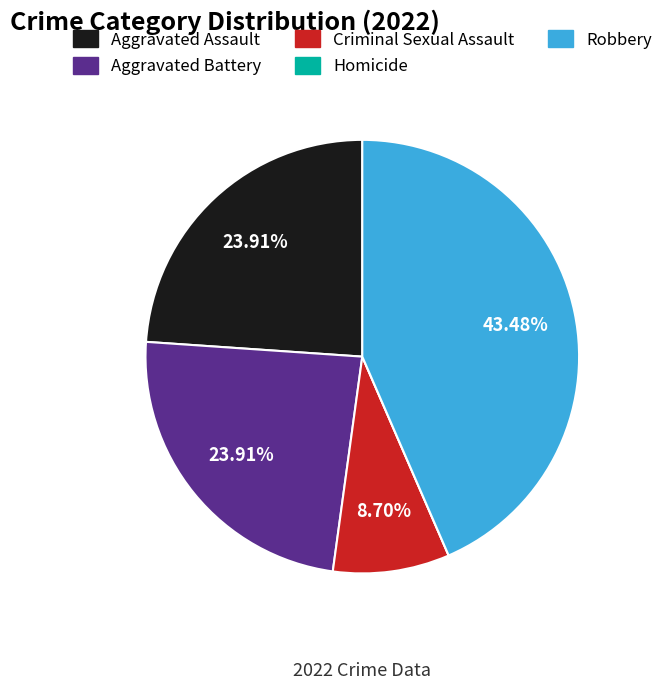

Which category has the biggest portion of the pie?

Robbery